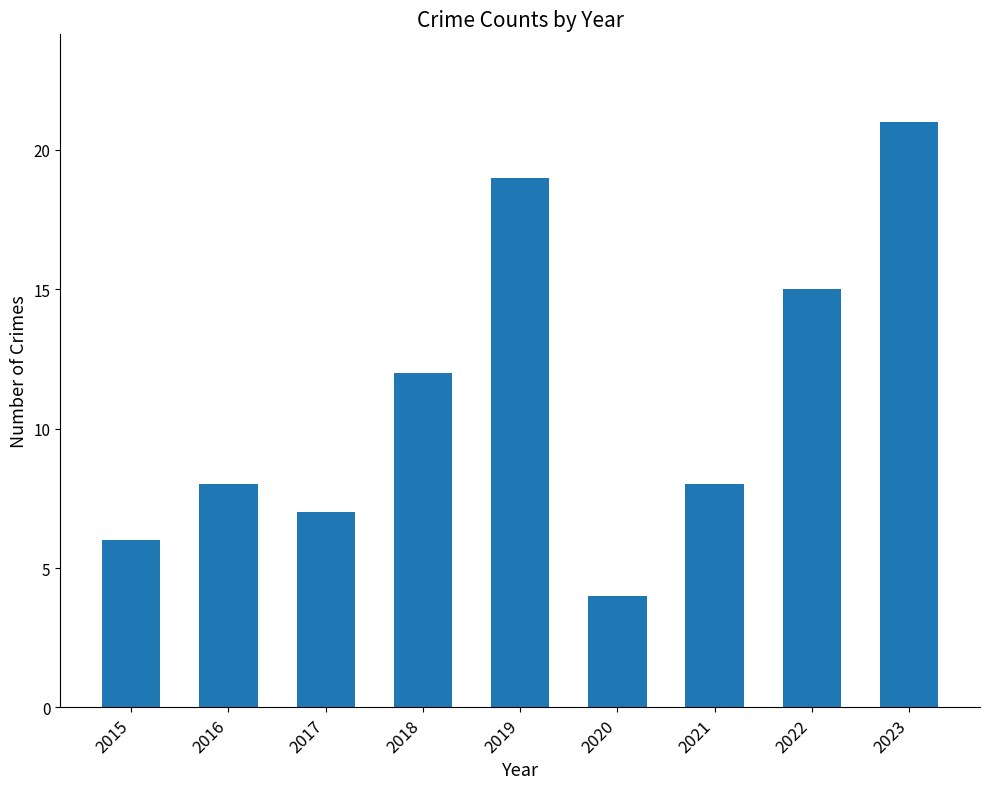

Approximately how many times larger is the value at 2018 compared to 2020?

3.0